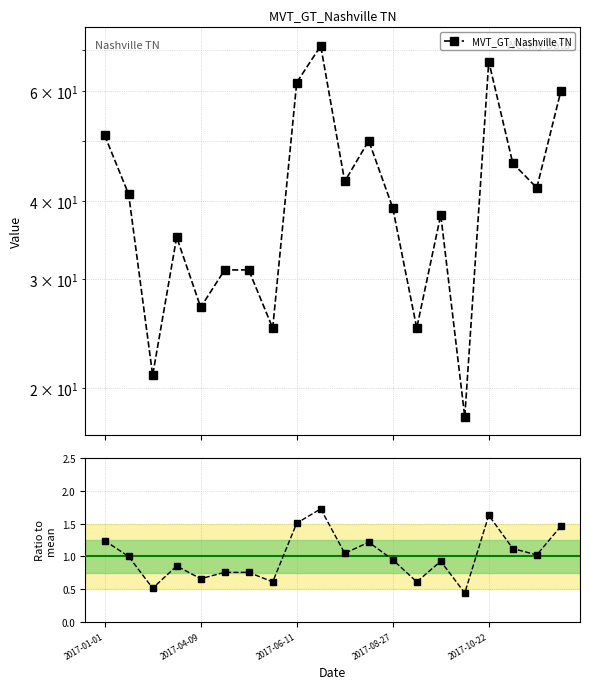

At which category does the chart reach its peak across all series?

9